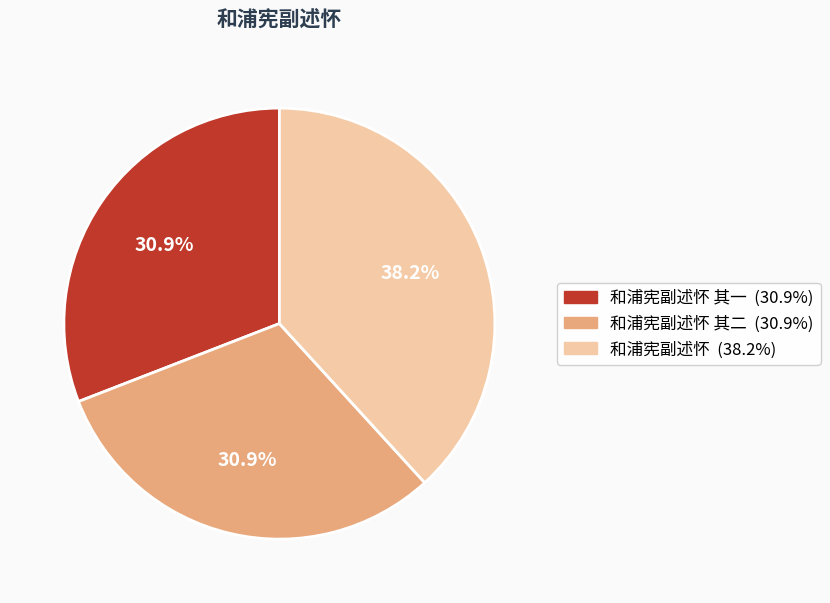

Is there any slice that represents more than half of the pie?

No